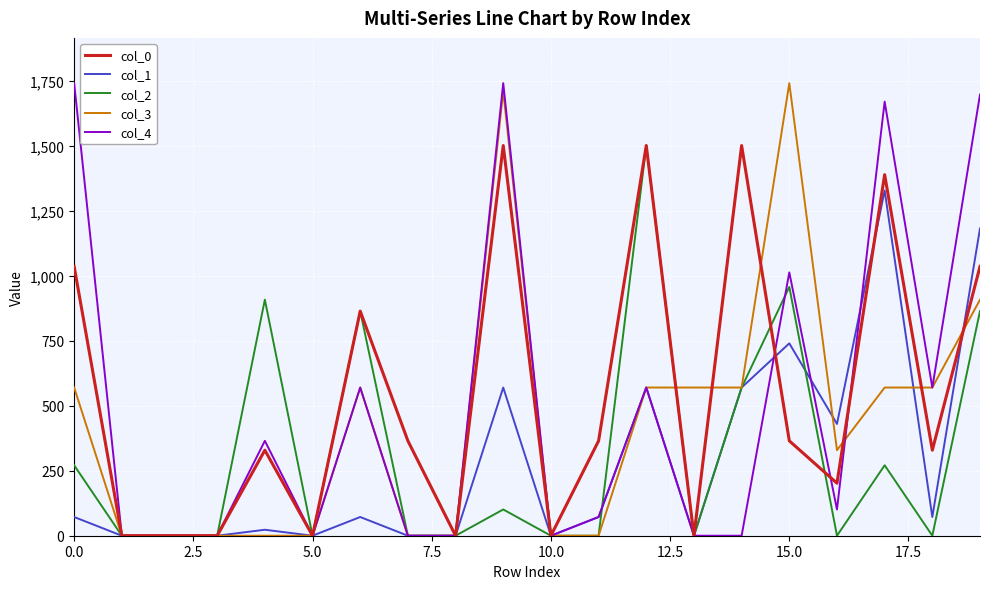

What is the maximum value shown in the chart?

1740.9